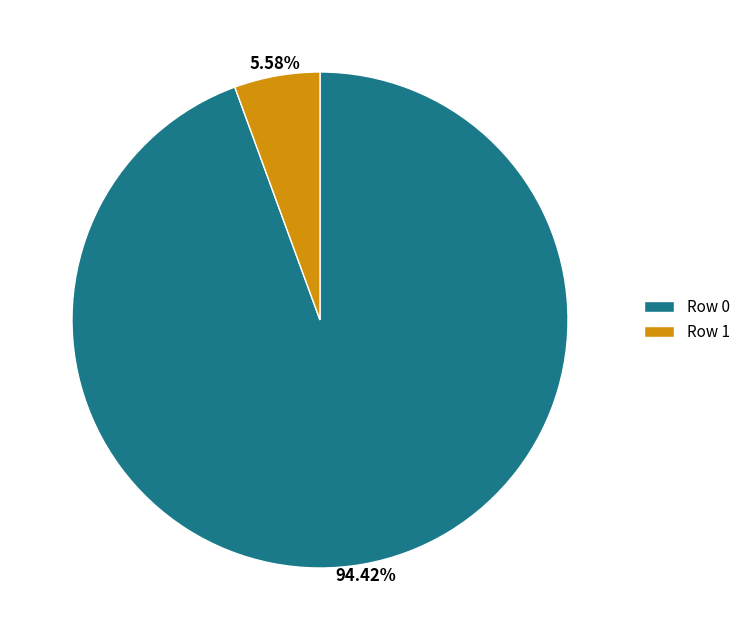

Which has a higher value, Row 1 or Row 0?

Row 0